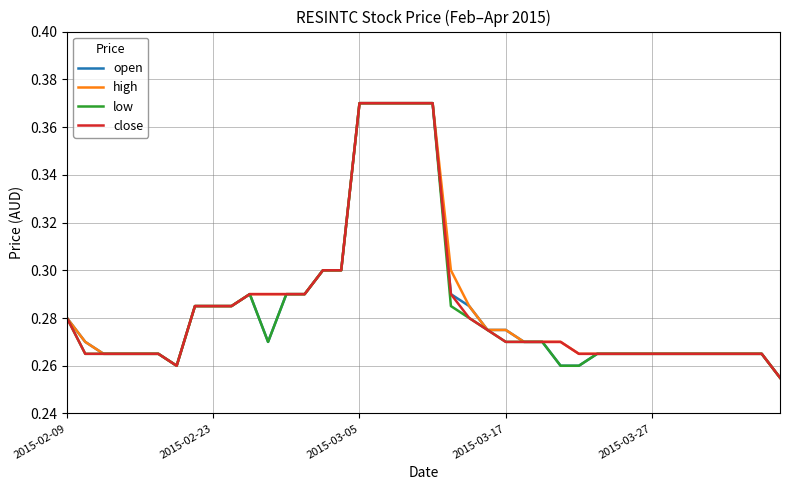

How many lines are shown in the chart?

4